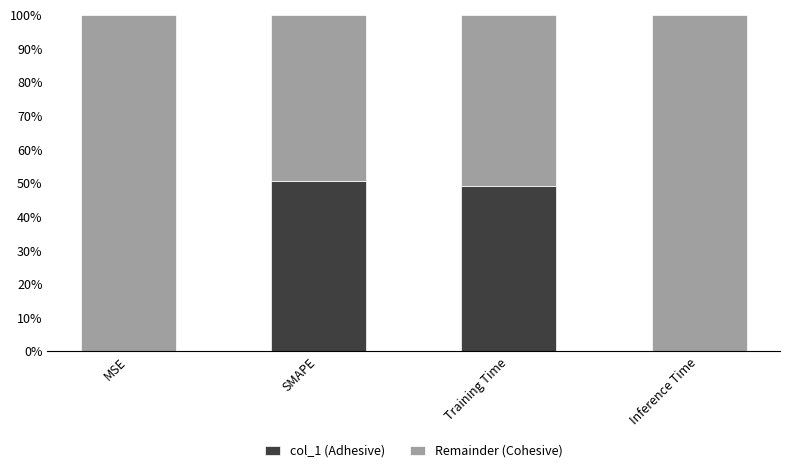

The value of col_1 (Adhesive) at Training Time is 33.6. True or false?

False